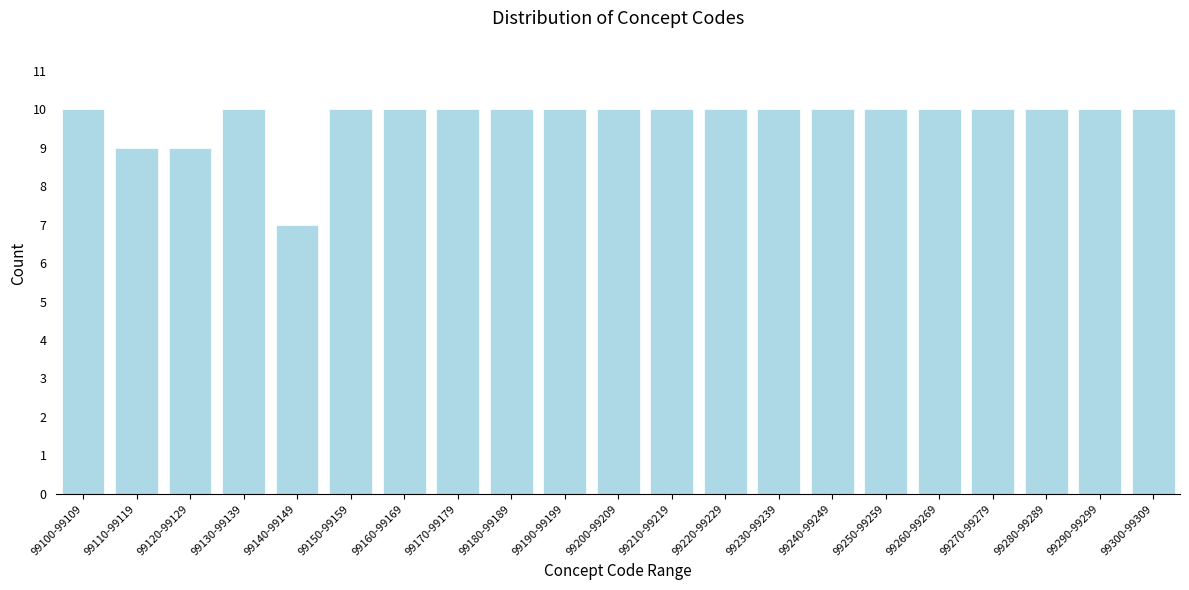

Reading right to left, transcribe all the data shown in this chart.

10	10	10	10	10	10	10	10	10	10	10	10	10	10	10	10	7	10	9	9	10